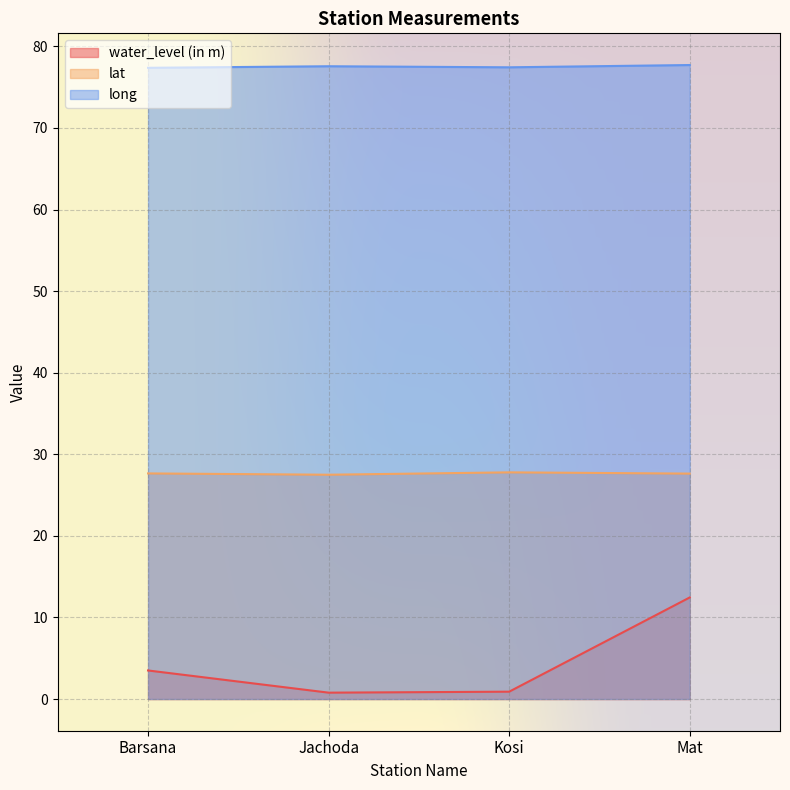

At how many categories does at least one series exceed 37?

4